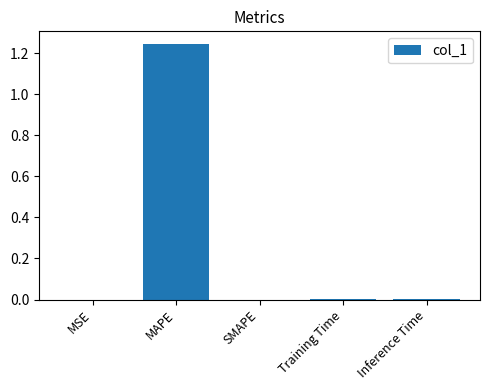

At which category does the chart reach its peak across all series?

MAPE